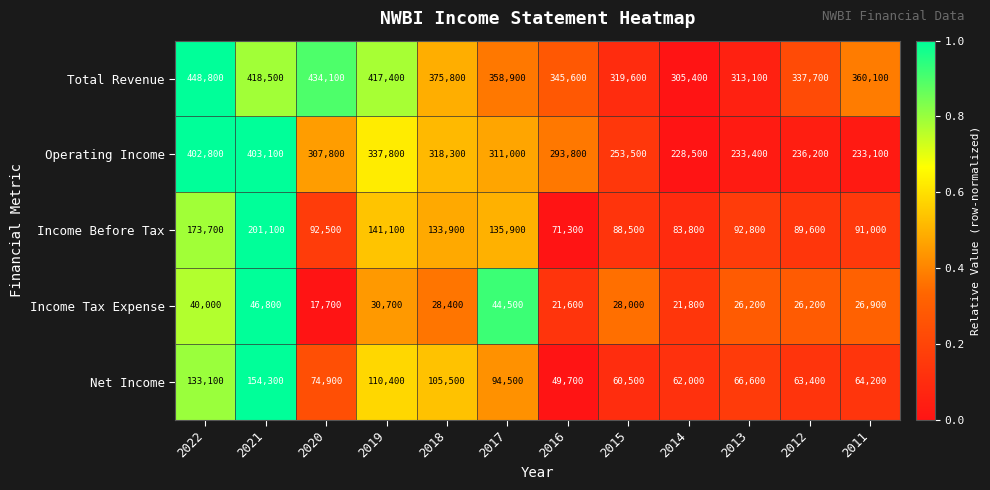

What is the total value across all series at 2017?

944800